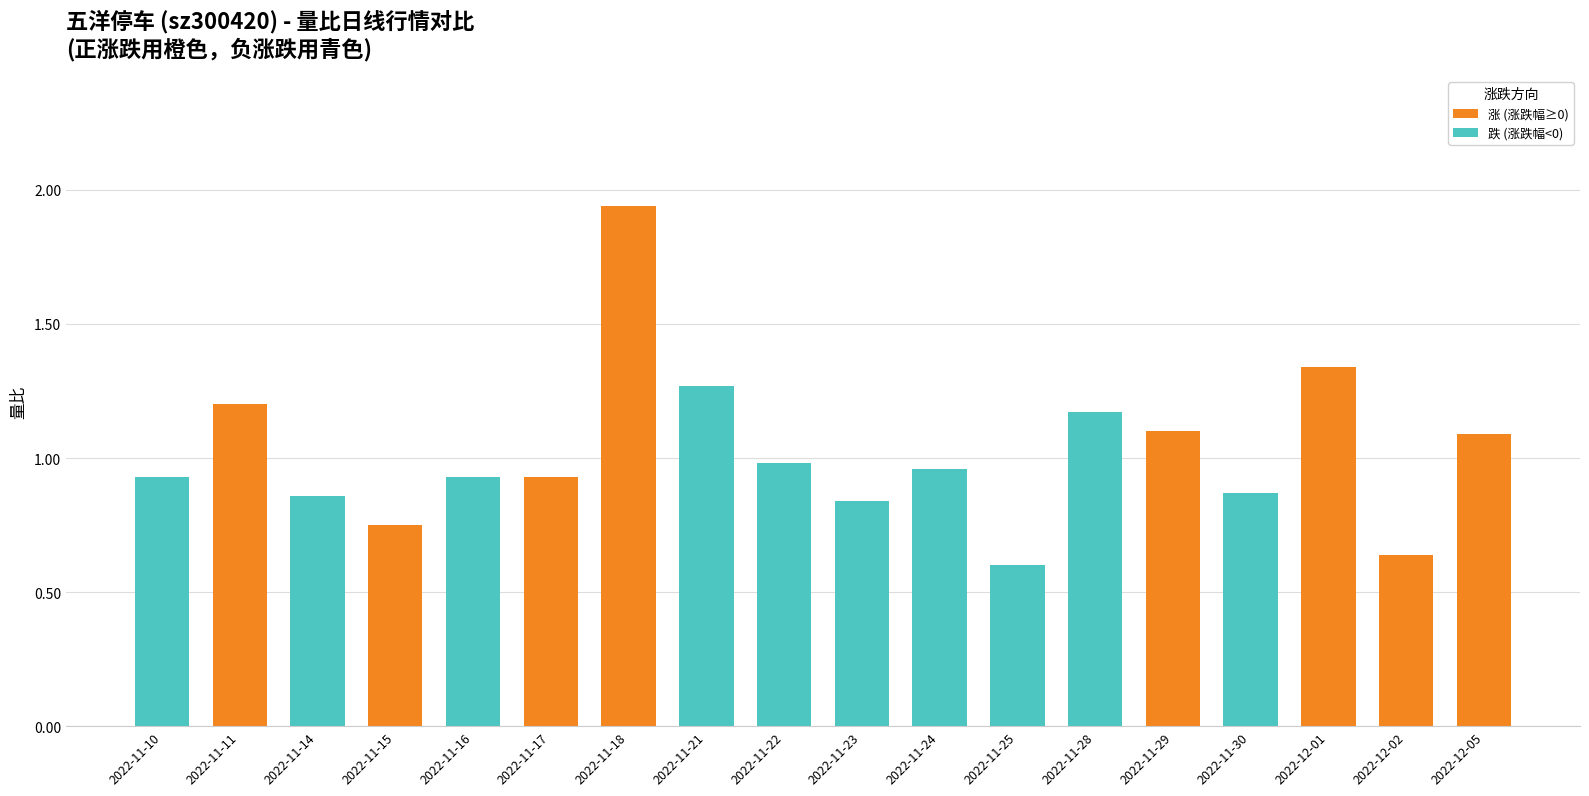

What is the change in value from 2022-11-10 to 2022-12-01?

+0.4